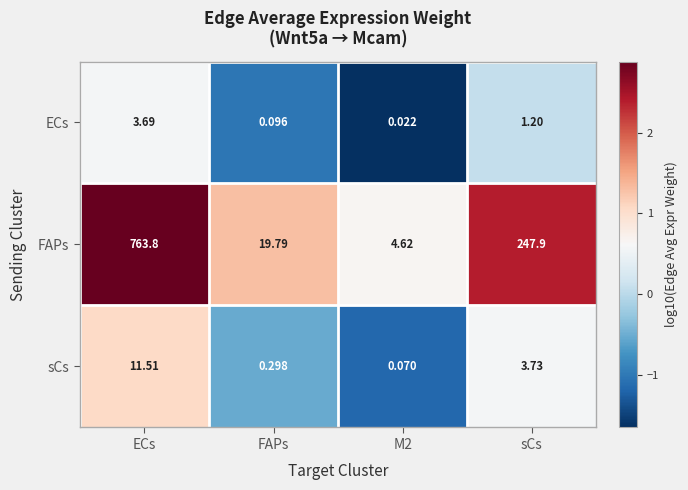

At how many categories does at least one series exceed 0?

4